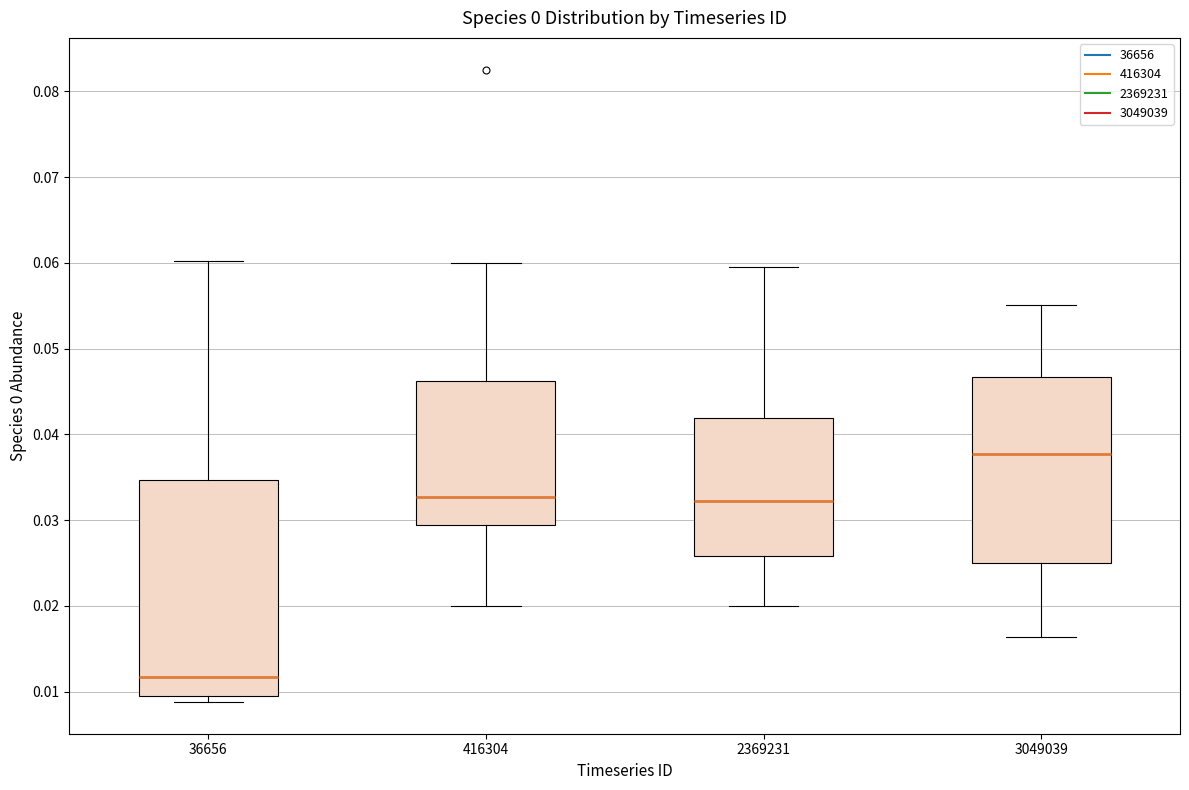

Reading left to right, read every box against the y-axis: the position of its median line, the range the box covers, and the ends of its whiskers. The values are not printed on the chart, so give them approximately, as read against the axis.

36656: median 0.012, box 0.009 to 0.035, whiskers 0.009 (just below the box's lower edge) to 0.060
416304: median 0.033, box 0.029 to 0.046, whiskers 0.020 to 0.060
2369231: median 0.032, box 0.026 to 0.042, whiskers 0.020 to 0.060
3049039: median 0.038, box 0.025 to 0.047, whiskers 0.016 to 0.055